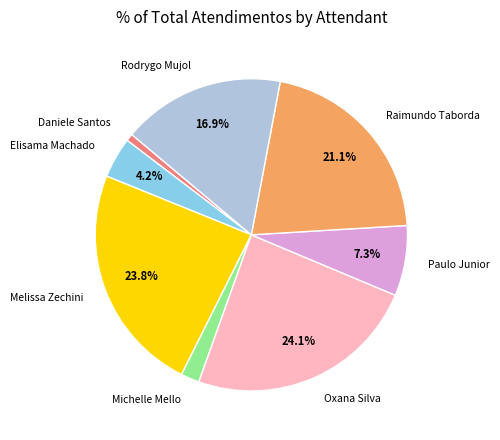

Between Melissa Zechini and Daniele Santos, which is larger?

Melissa Zechini